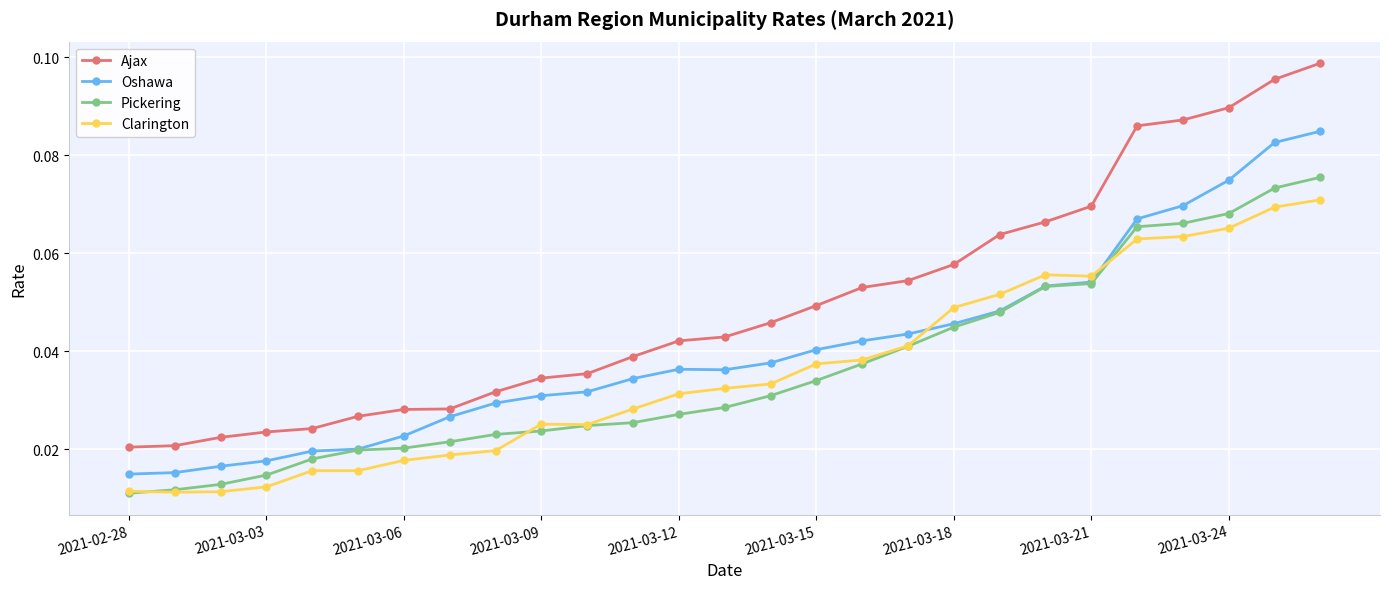

At how many categories does at least one series exceed 0?

27